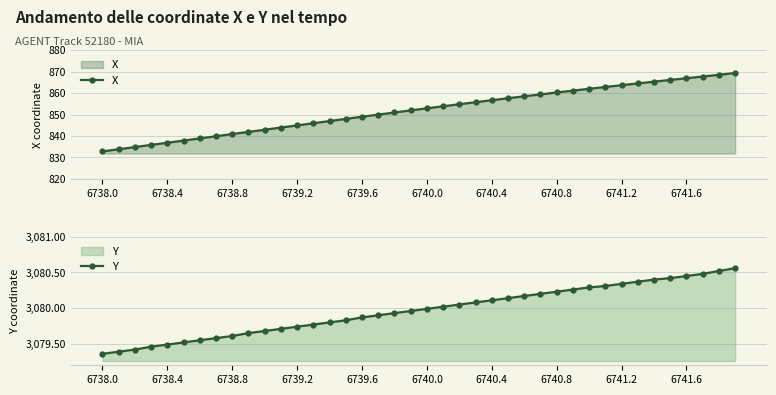

Read the Y value at 26.

3080.2